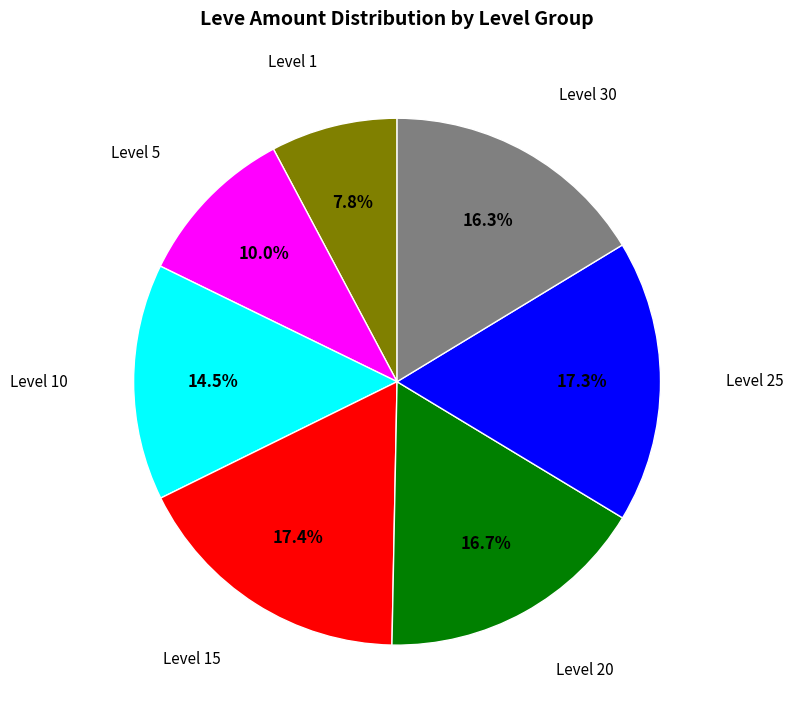

Is there a majority slice in this chart?

No